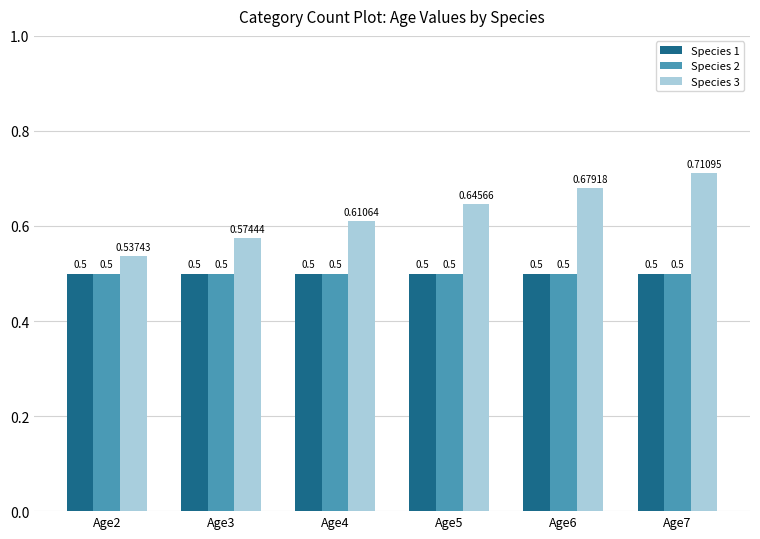

Which series has the largest range (max minus min)?

Species 3